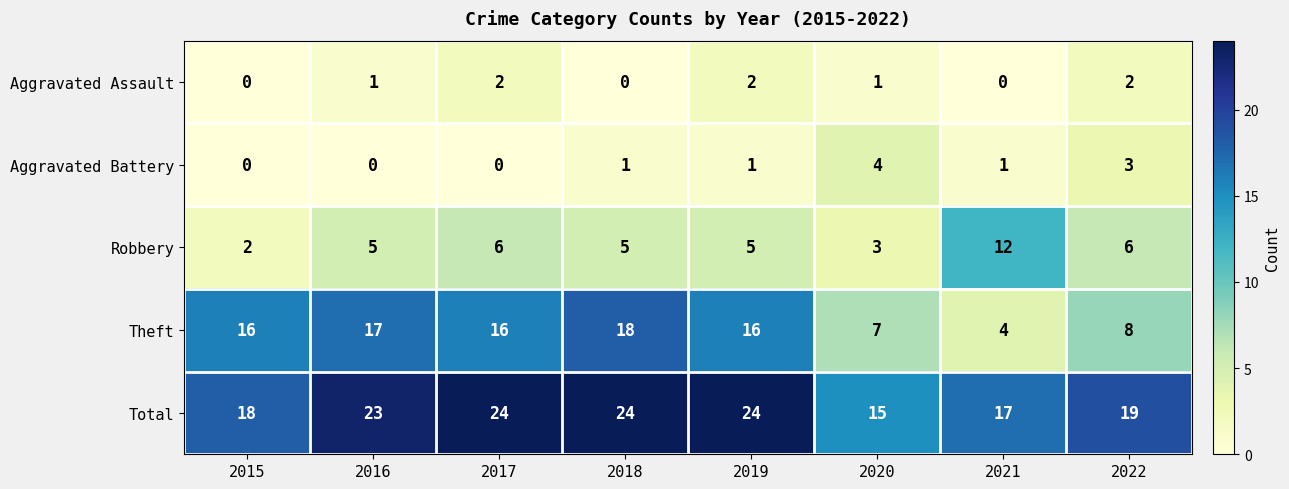

What is the greatest value displayed?

24